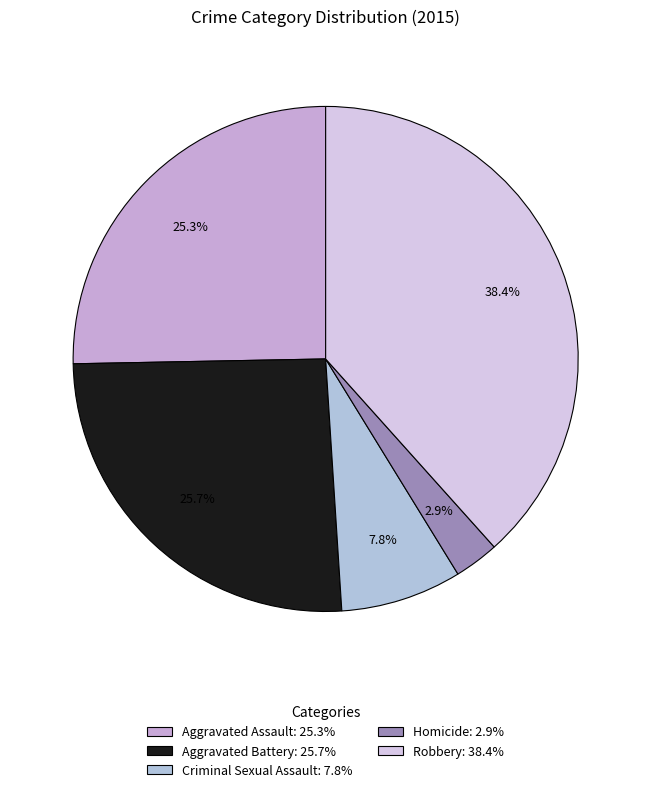

How many slices are in this pie chart?

5